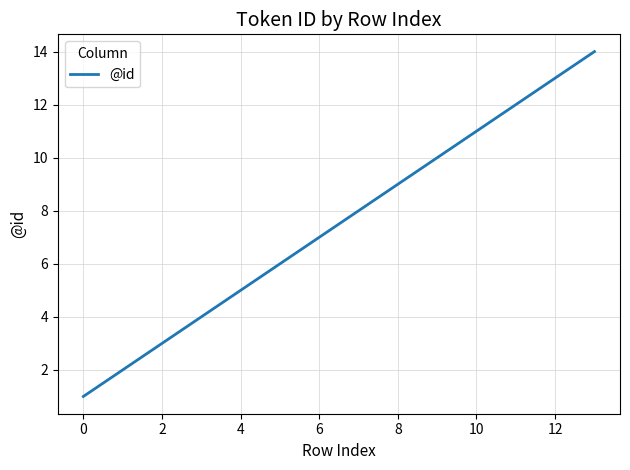

How many lines are shown in the chart?

1